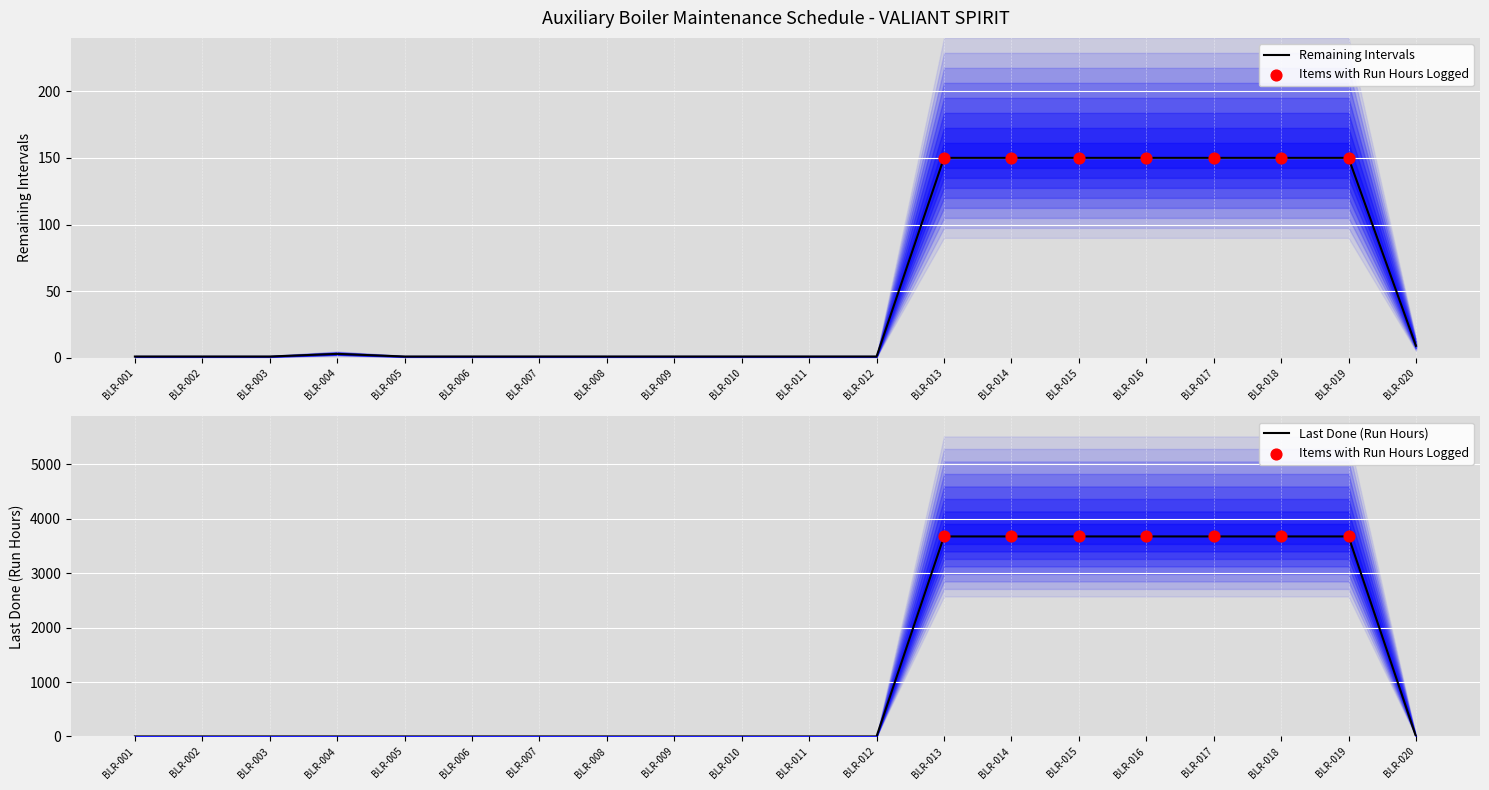

Which series has the largest Y range (max minus min)?

last_done_hours